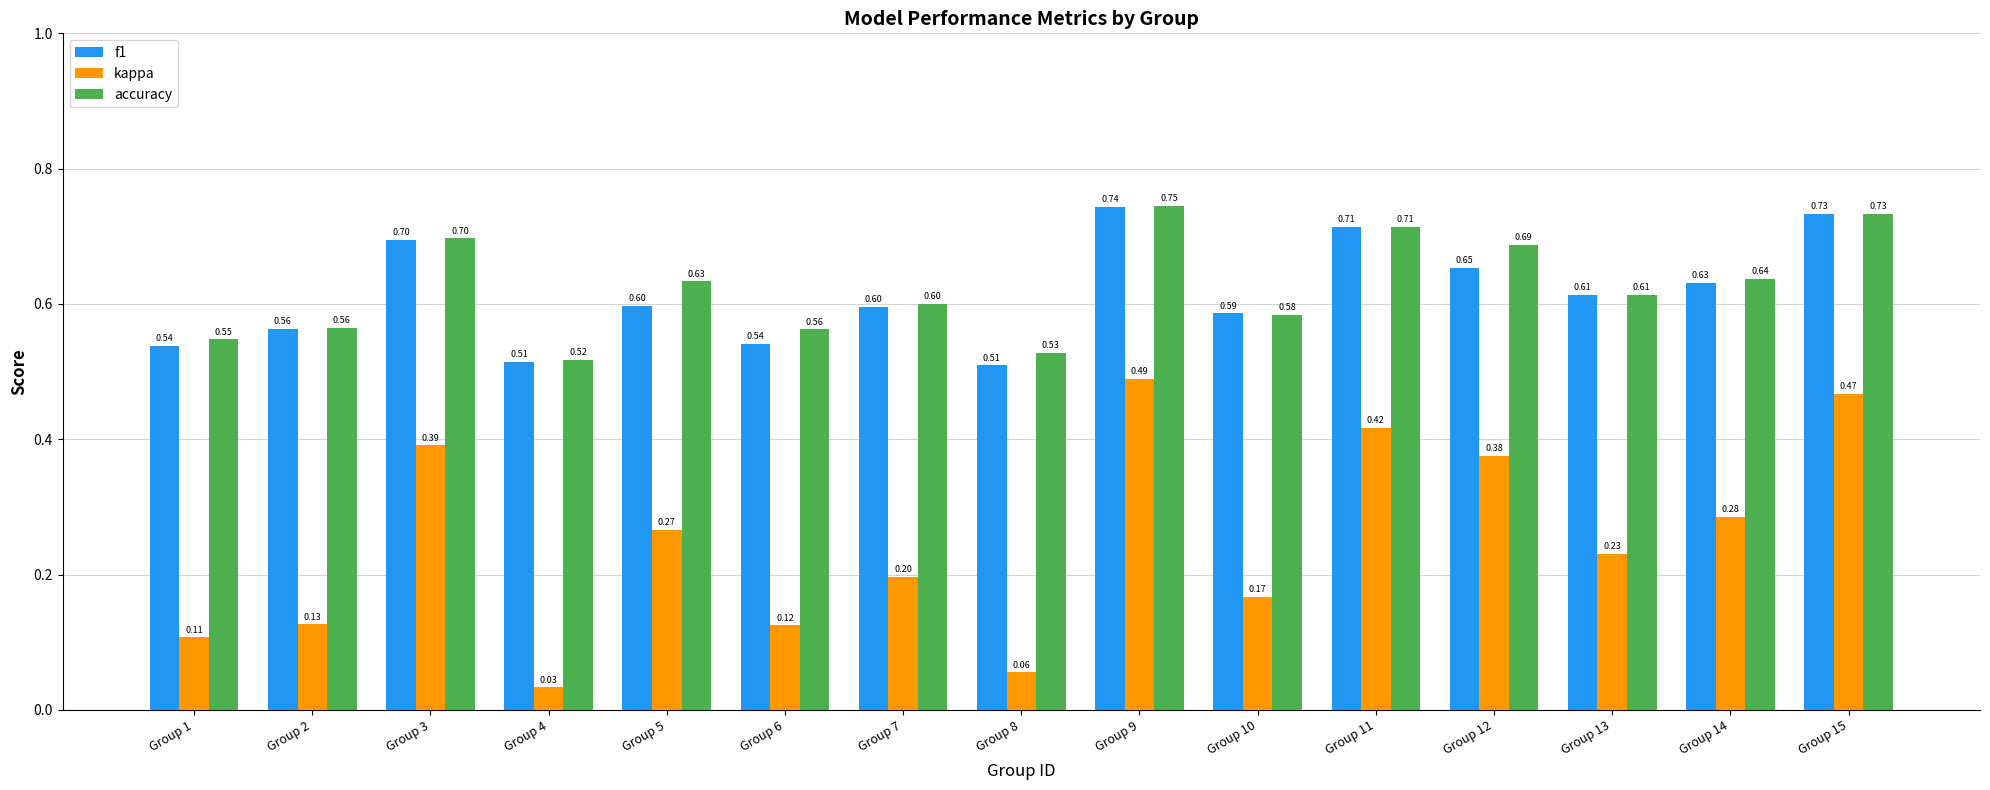

The f1 series shows 0.3 at Group 4. True or false?

False